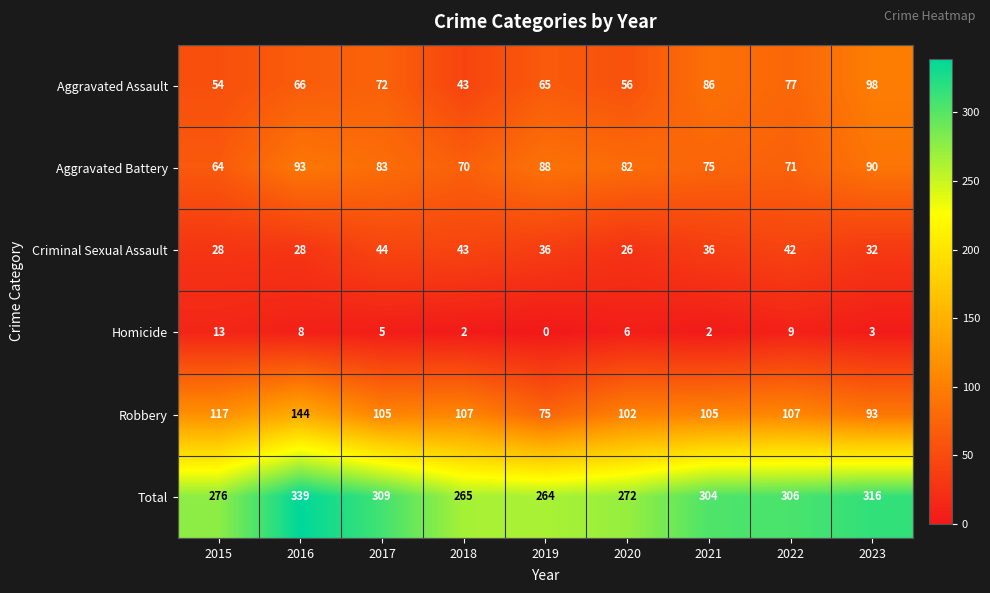

At which category is the sum across all series the highest?

2016